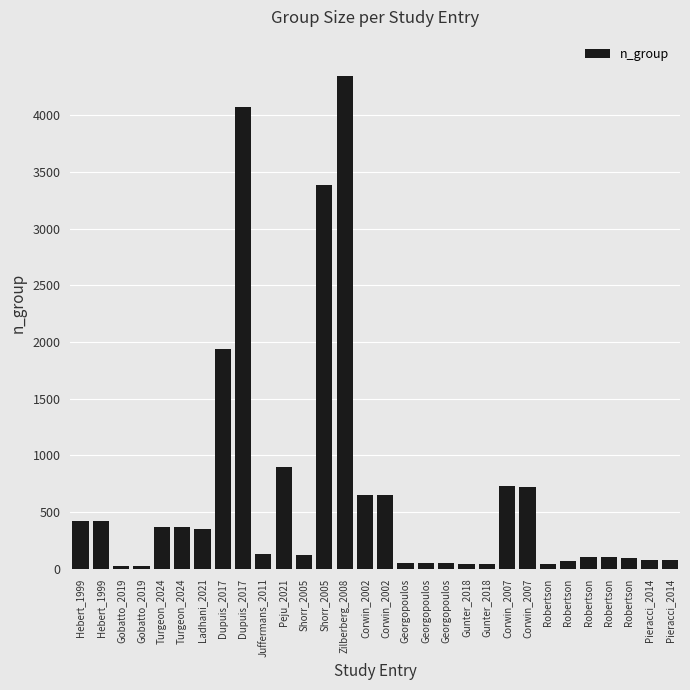

How many bars are there in total?

30